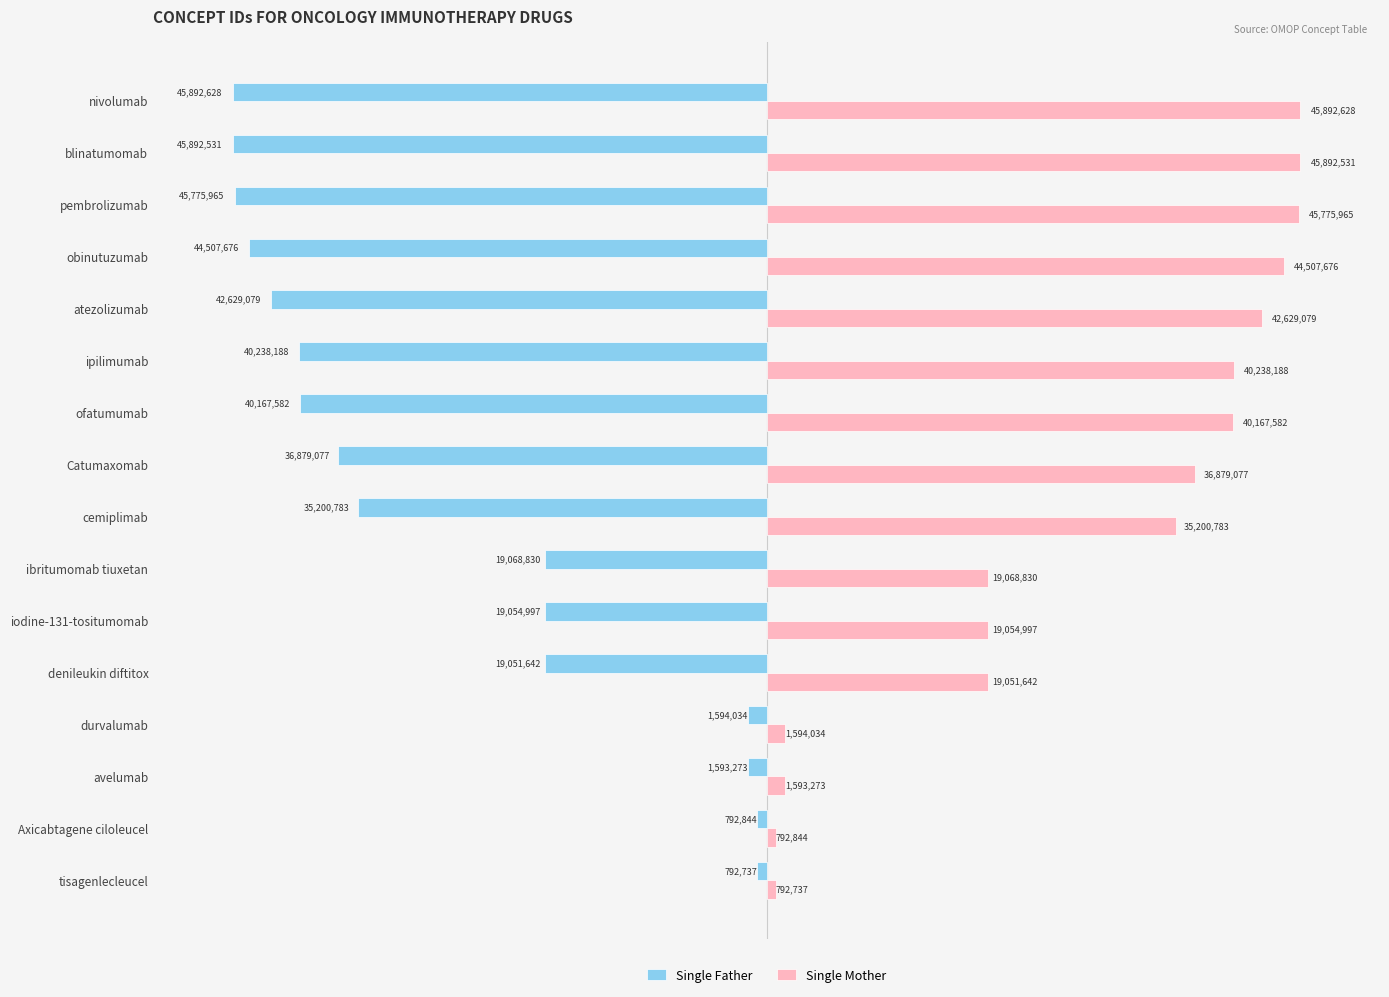

What is the average value of the Single Father series?

-27445742